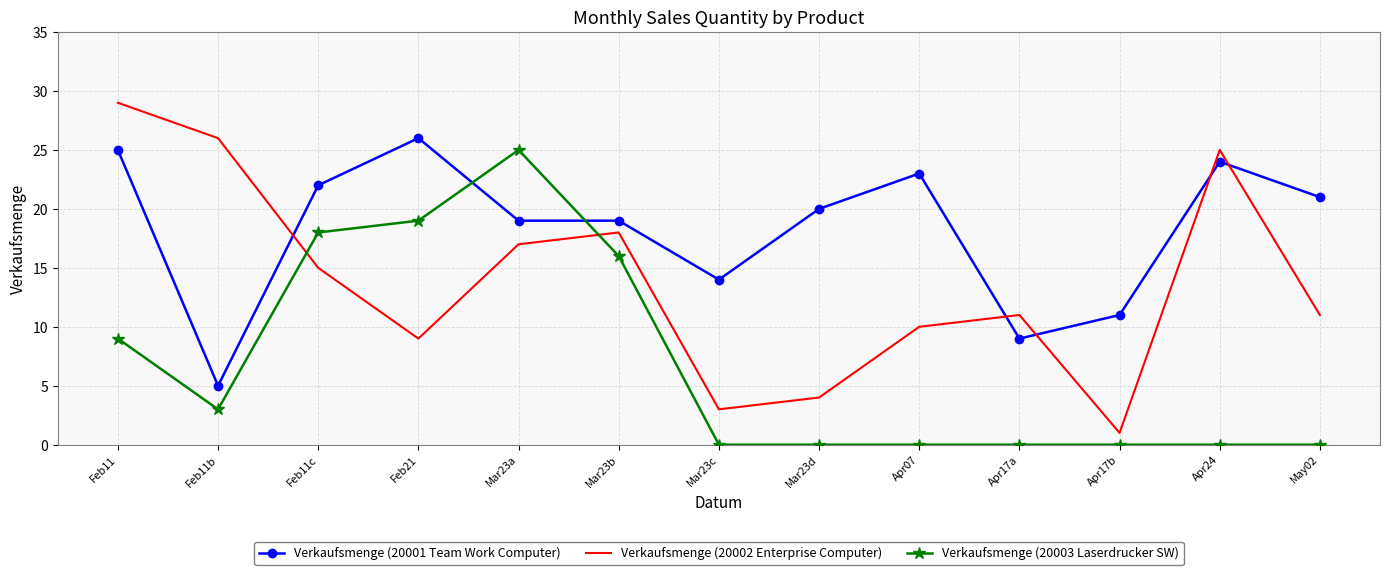

Is the value of Verkaufsmenge (20002 Enterprise Computer) at Feb11 greater than the value of Verkaufsmenge (20003 Laserdrucker SW) at Apr24?

Yes